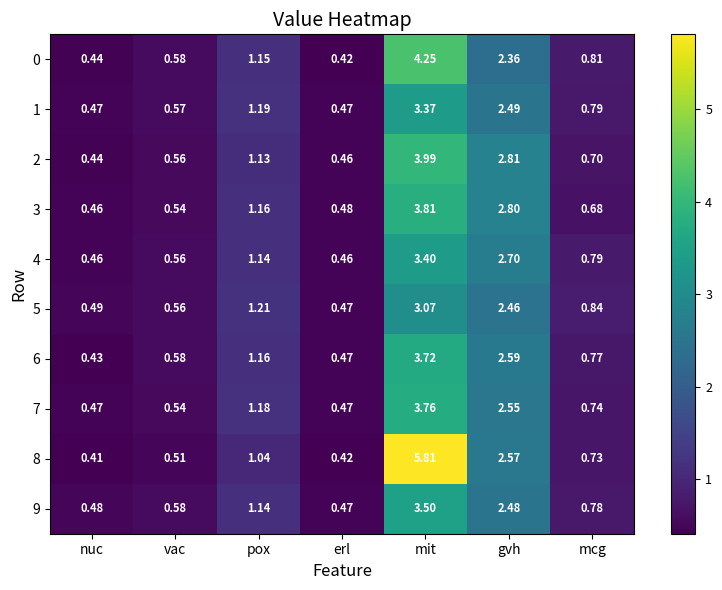

Which category has the highest value in the 7 series?

mit